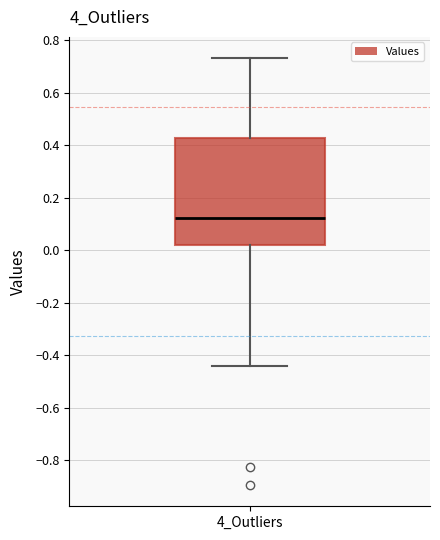

Transcribe this box plot: give where the median line is, the range the box spans, and where the two whiskers end, as read against the y-axis. The values are not printed on the chart, so give them approximately, as read against the axis.

median 0.12, box 0.02 to 0.42, whiskers -0.44 to 0.74